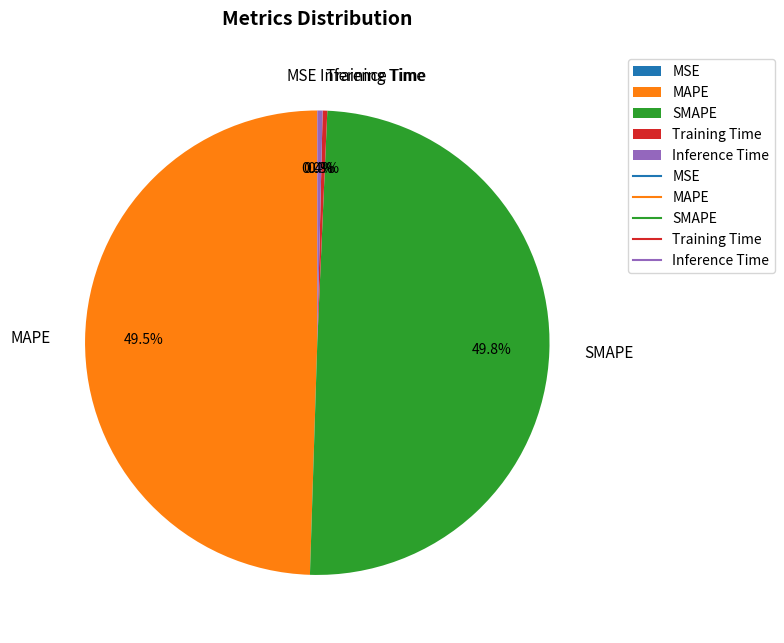

How much of the chart is everything except Training Time?

99.7%